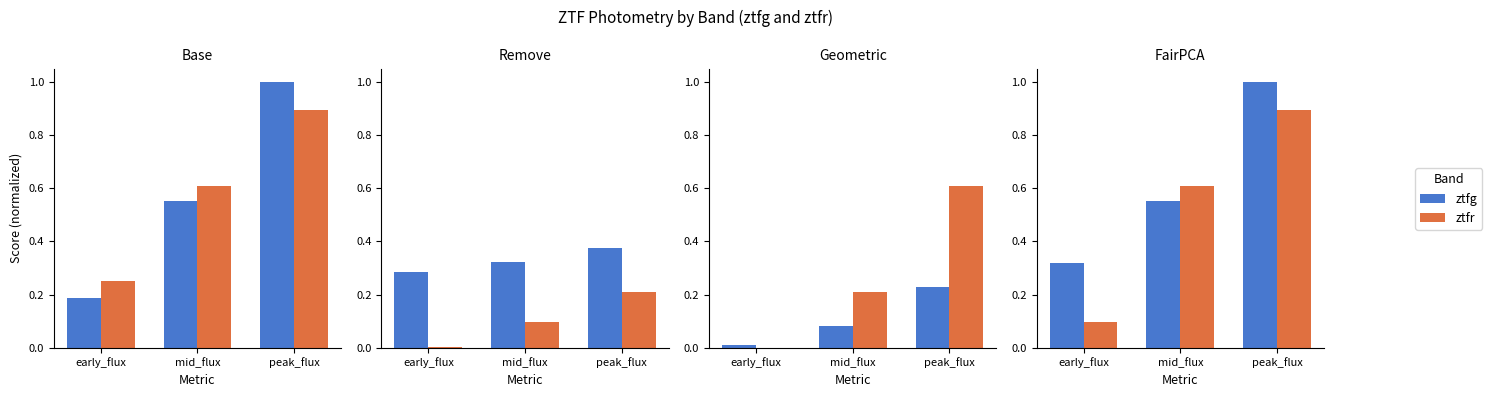

The value of ztfr at peak_flux is 0.9. True or false?

True